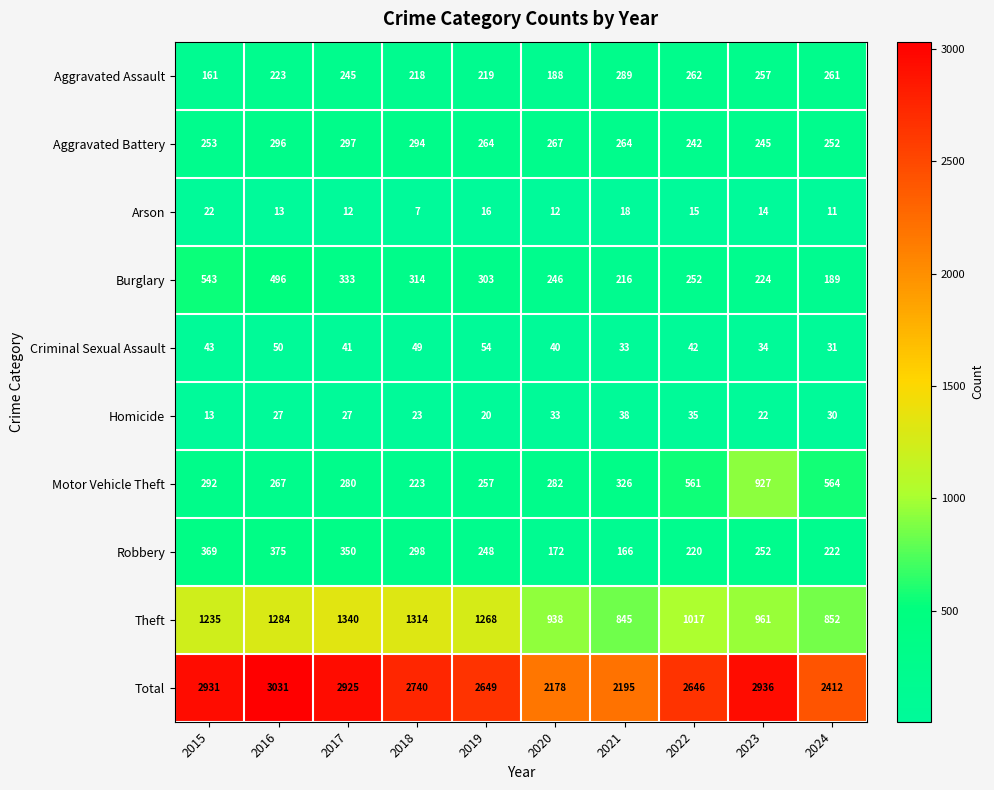

True or false: Aggravated Battery has a value of 252 at 2024.

True